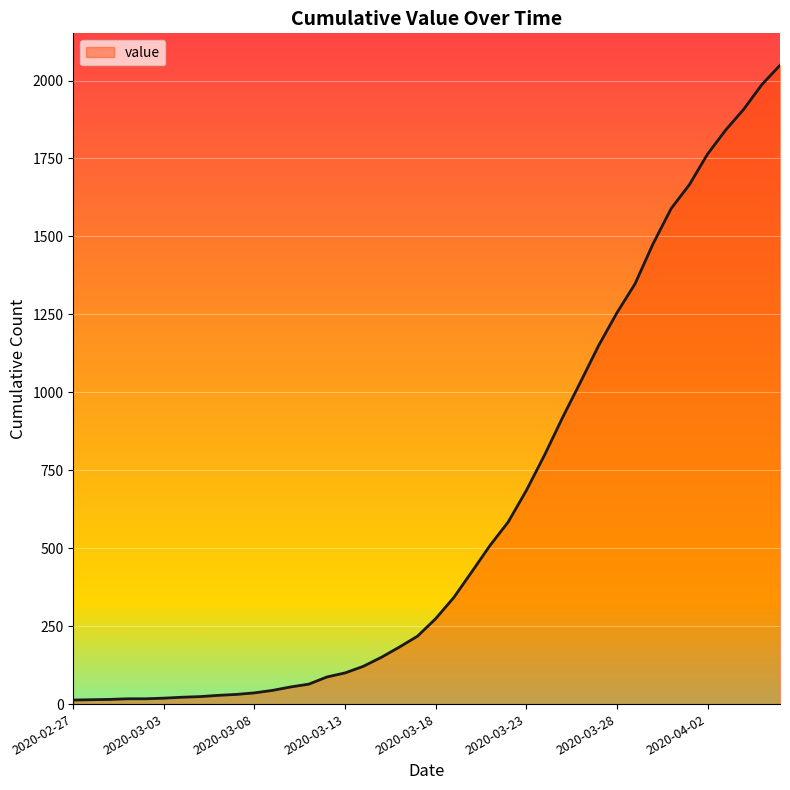

What is the difference between the maximum and minimum values?

2036